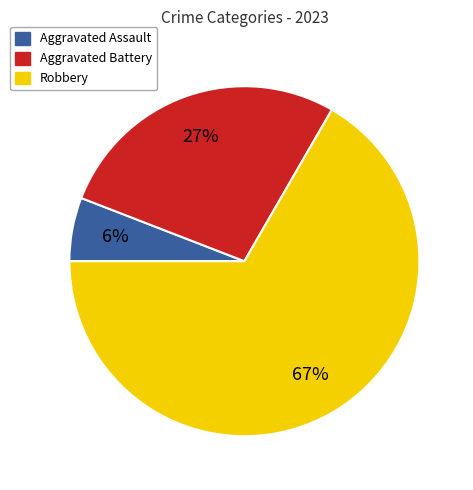

How many slices are in this pie chart?

3